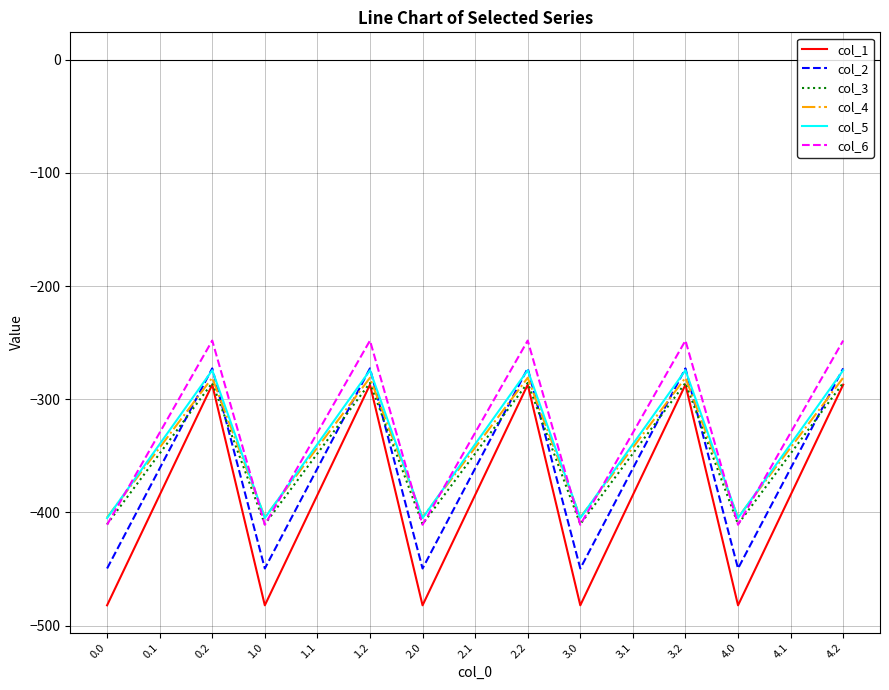

What is the lowest value of the col_2 series?

-449.5